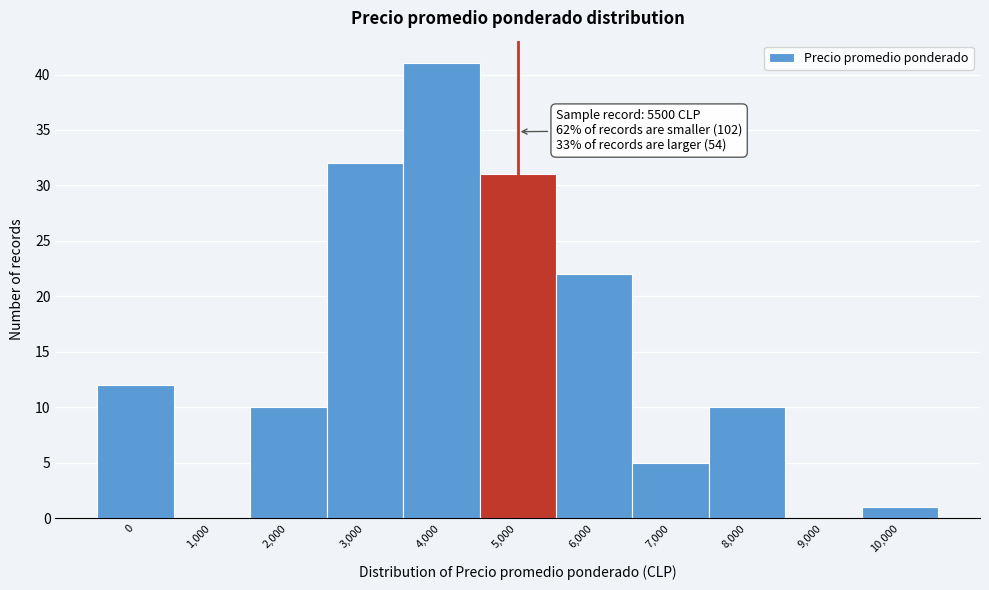

Reading left to right, extract all data points from this chart.

0=12	1,000=0	2,000=10	3,000=32	4,000=41	5,000=31	6,000=22	7,000=5	8,000=10	9,000=0	10,000=1